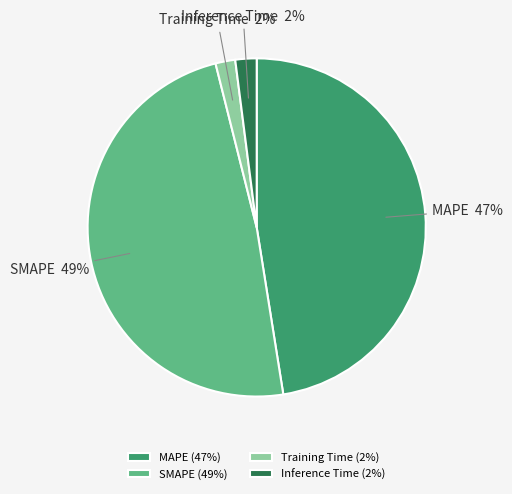

Is it true that Inference Time is 10% of the pie?

False